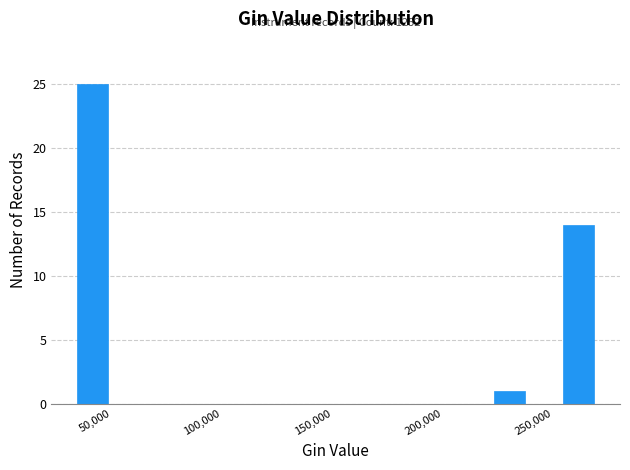

Read against the x-axis, roughly where is the centre of the tallest bar?

40000